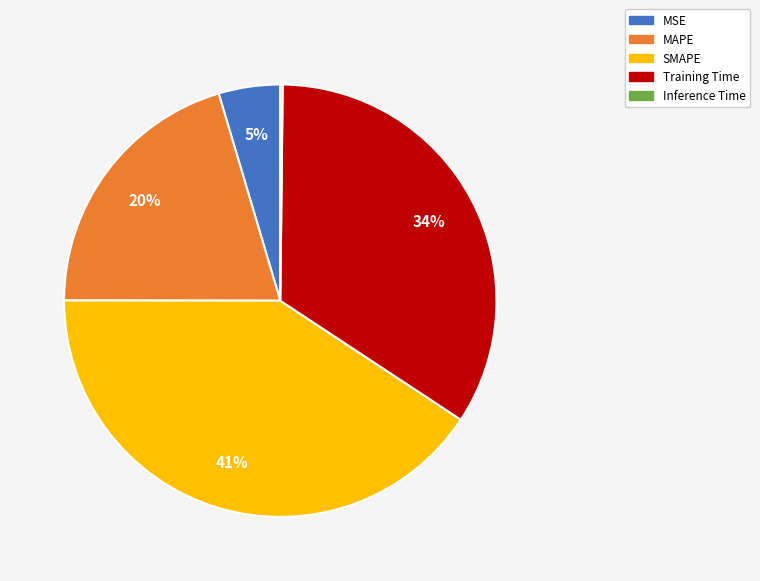

Is the sum of MAPE and MSE greater than half?

No